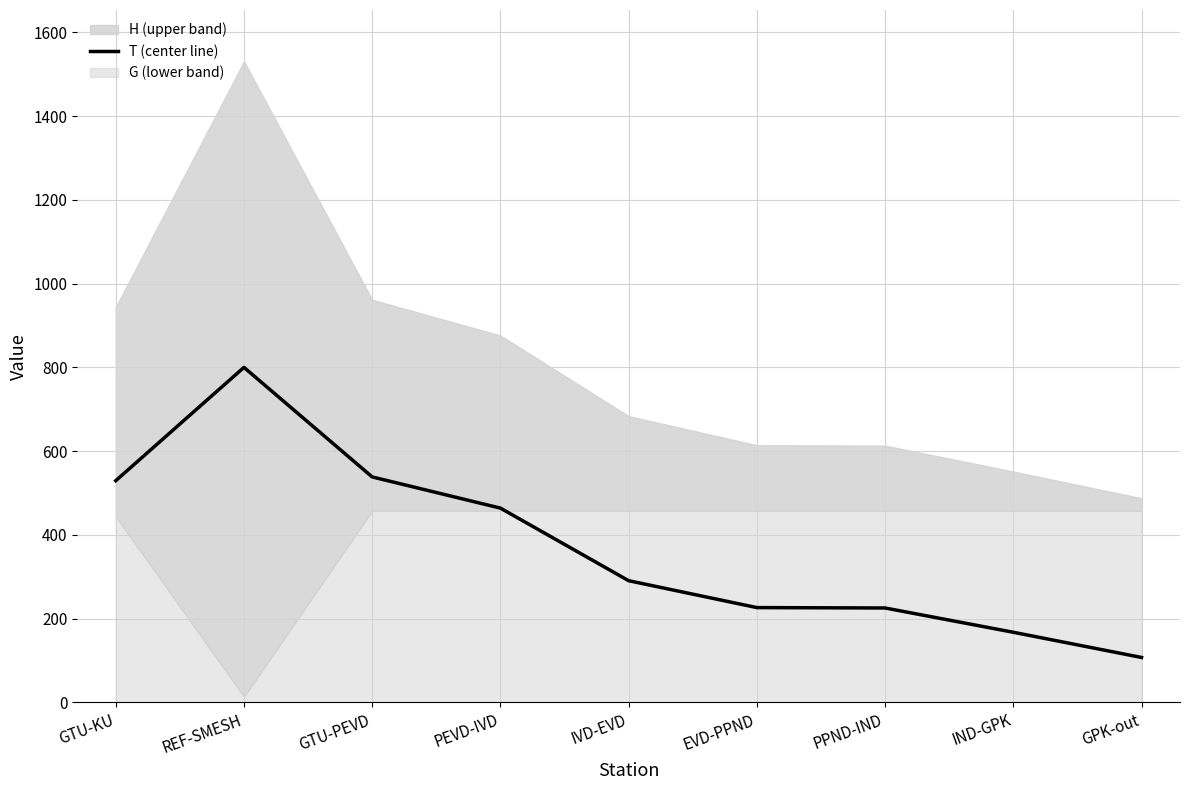

Rank the categories by value from highest to lowest.

REF-SMESH, GTU-PEVD, GTU-KU, PEVD-IVD, IVD-EVD, EVD-PPND, PPND-IND, IND-GPK, GPK-out